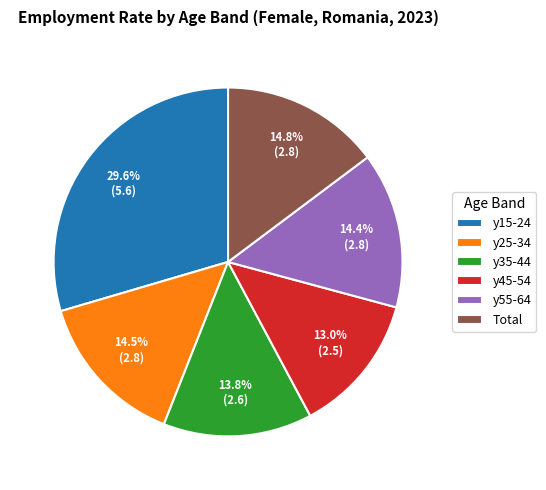

Combined, do y45-54 and y55-64 account for over 50%?

No